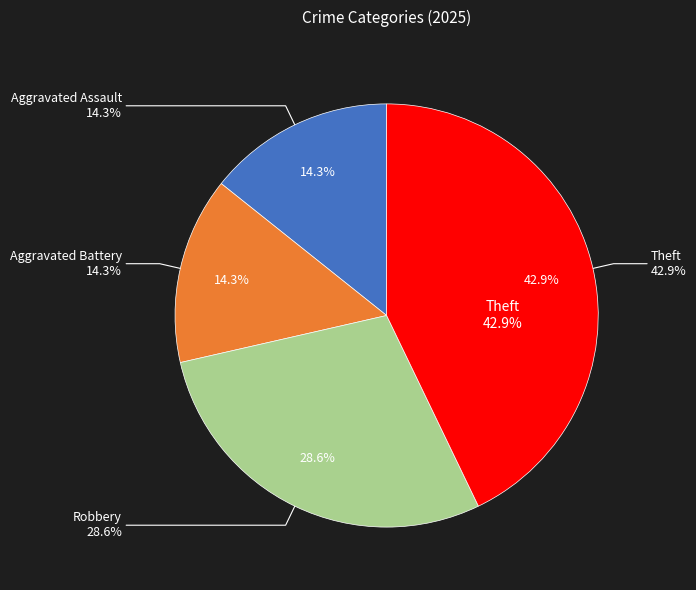

What portion of the pie excludes Robbery?

71.4%